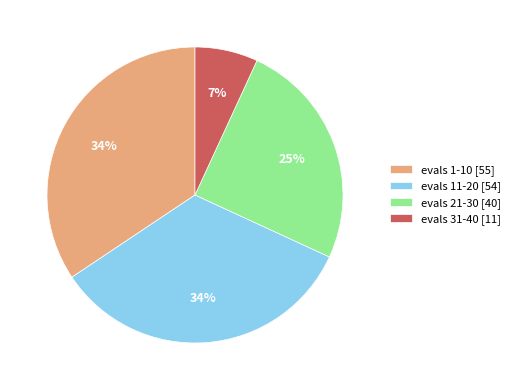

Is it true that evals 1-10 [55] is 23% of the pie?

False